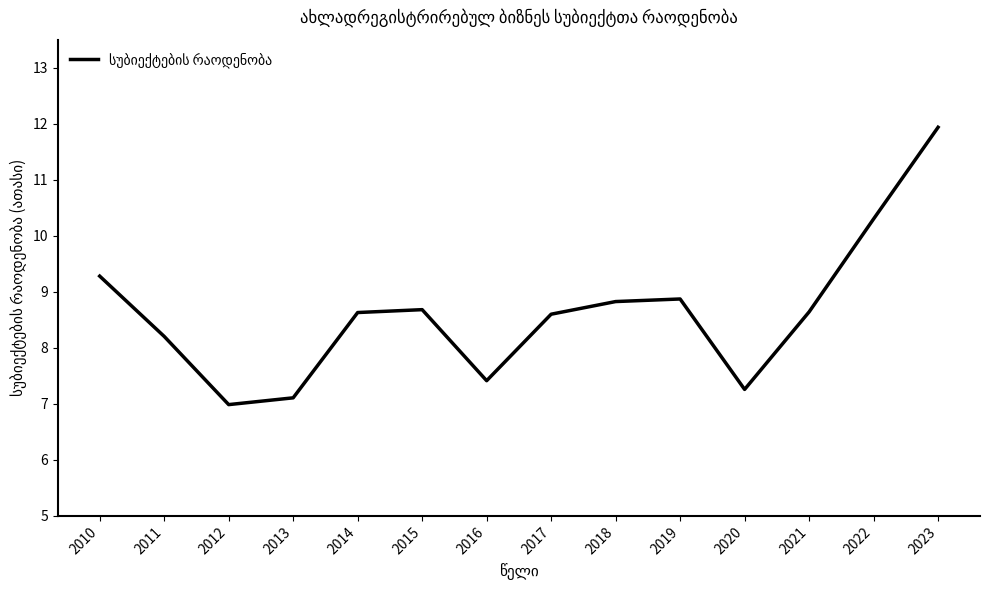

What is the change in value from 2021 to 2023?

+3.3